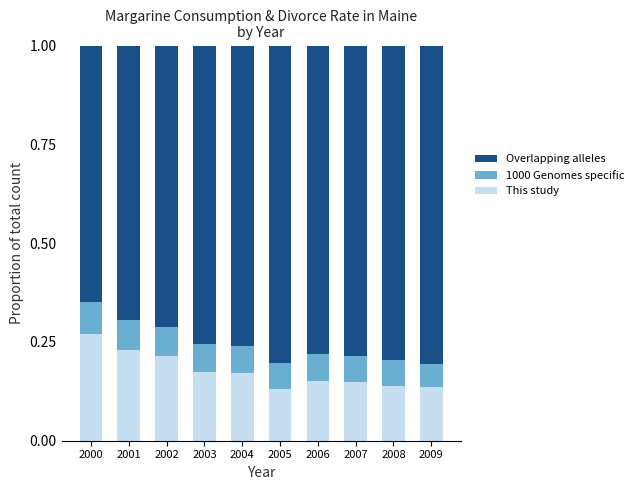

What is the total value across all series at 2007?

1.0